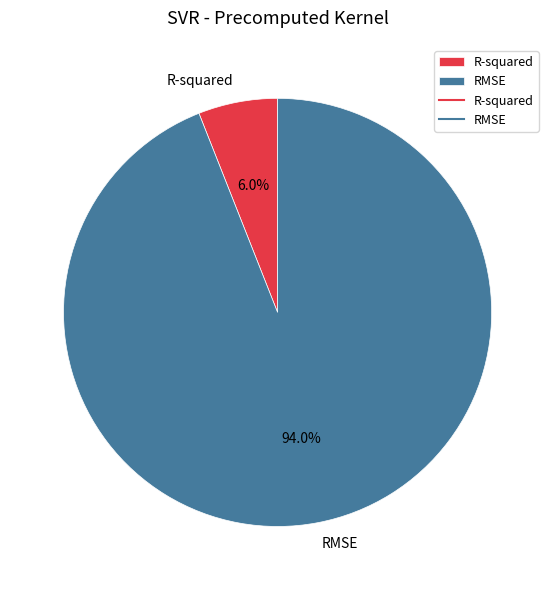

What is the largest slice in the pie chart?

RMSE